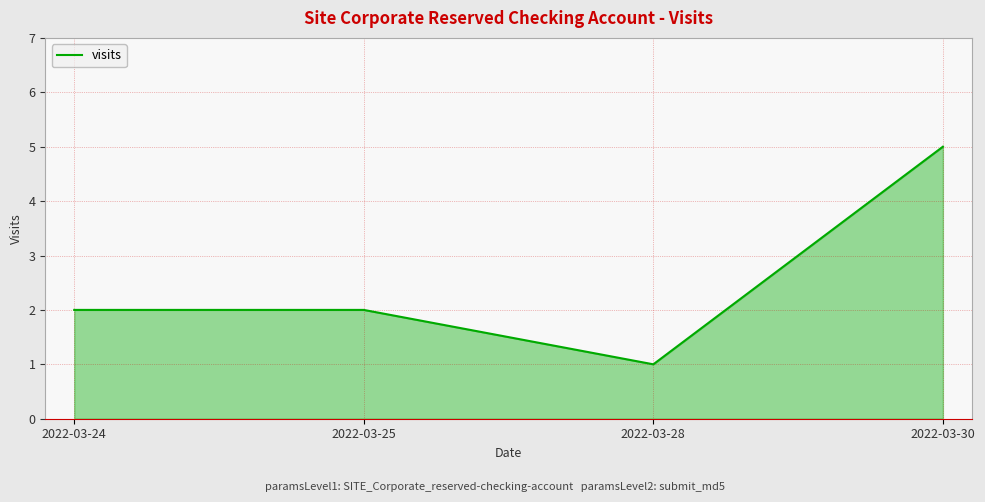

Reading left to right, transcribe all the data shown in this chart.

2	2	1	5